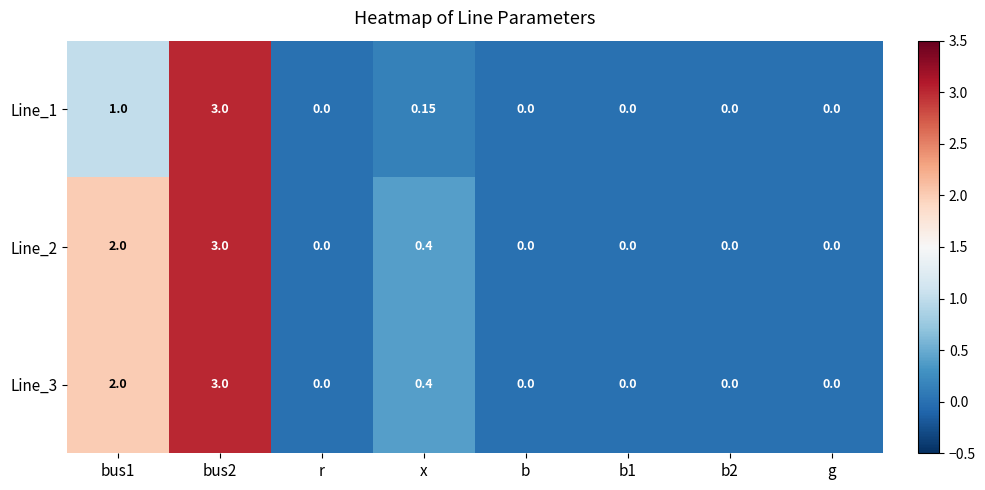

Is the value of Line_3 at x greater than the value of Line_2 at b?

Yes